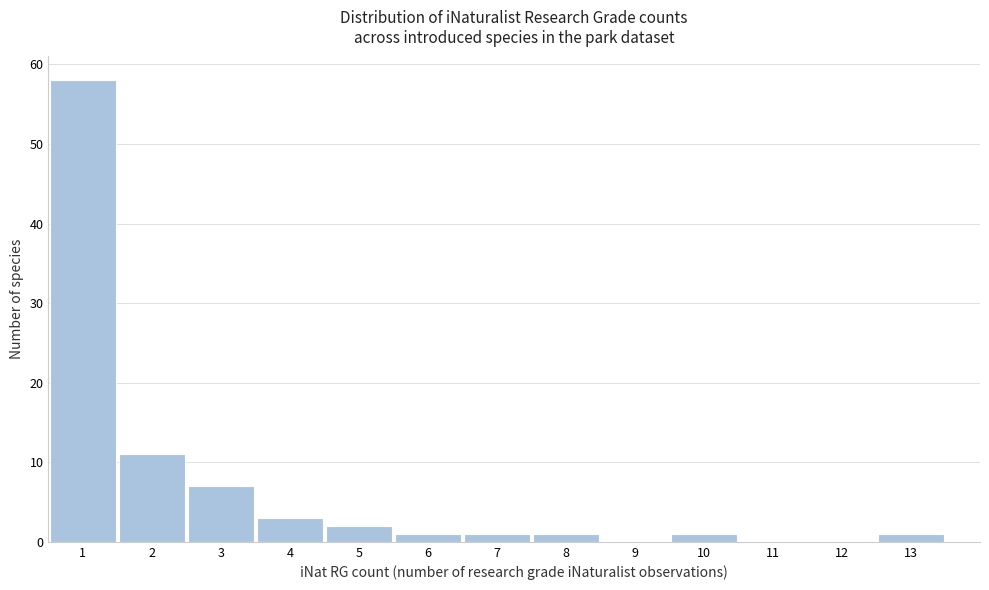

How tall is the bar that spans 2.5 to 3.5 on the x-axis? The values are not printed on the chart, so give them approximately, as read against the axis.

7